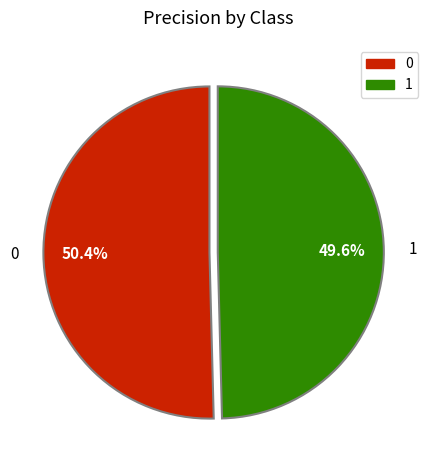

How many segments does this pie chart have?

2